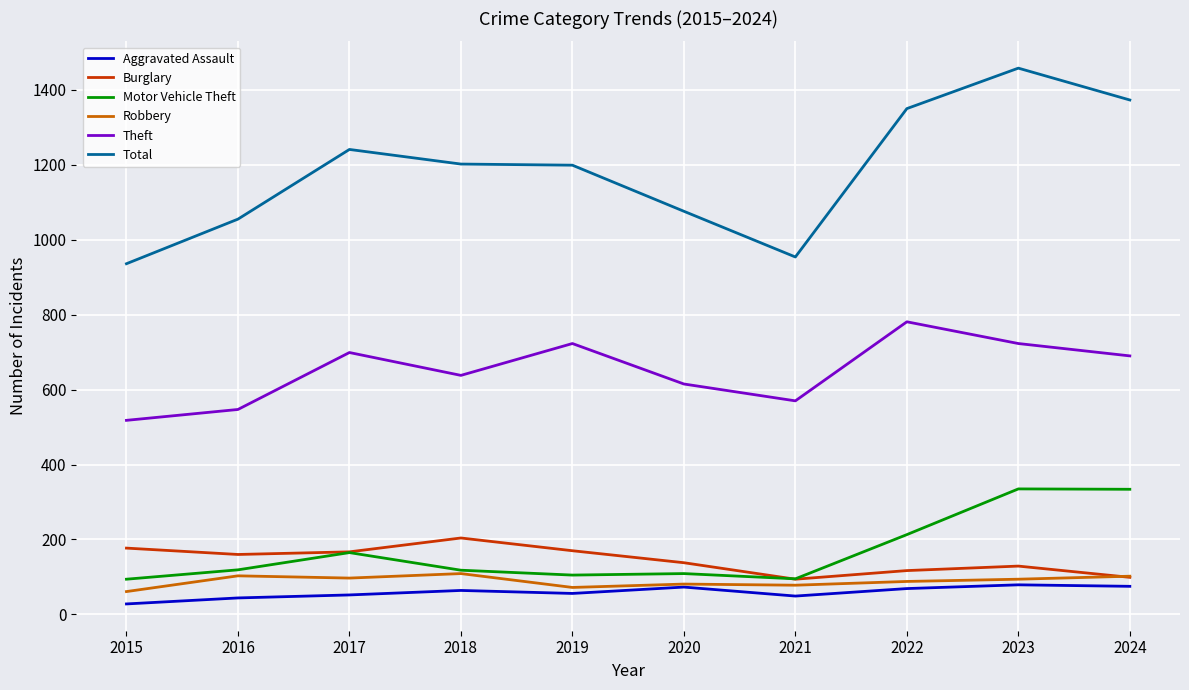

At which category is the sum across all series the highest?

2023